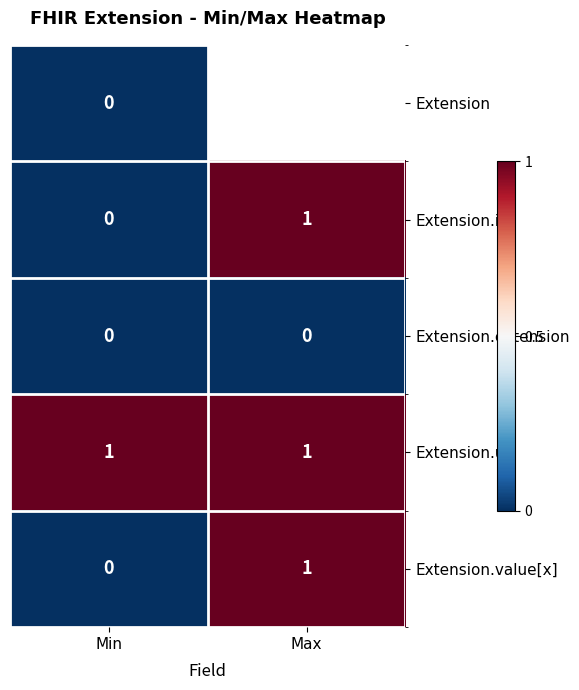

How many categories are shown in the chart?

2